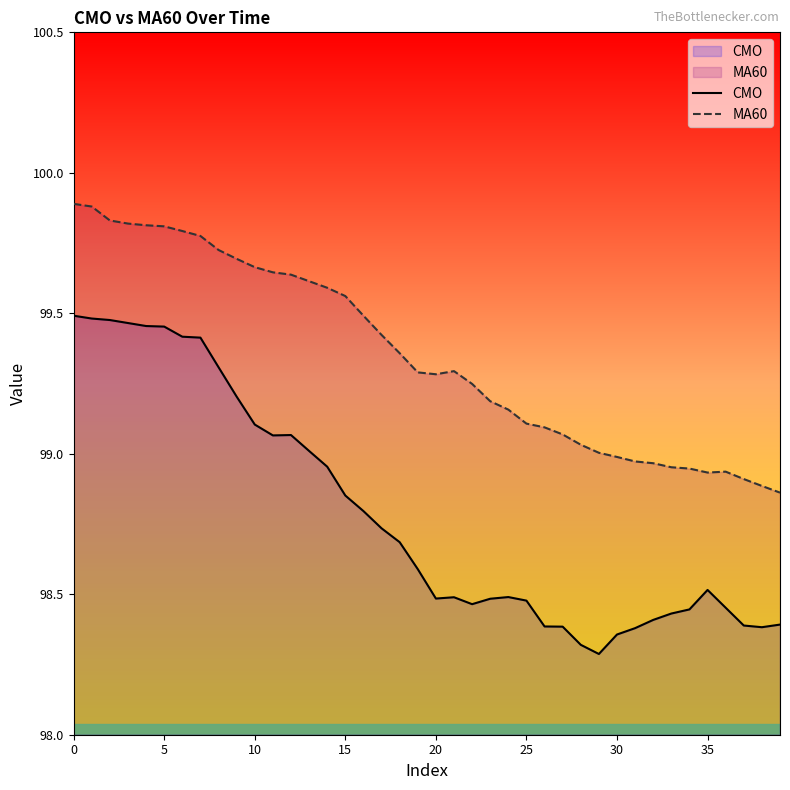

What is the approximate value of MA60 at 34?

98.9